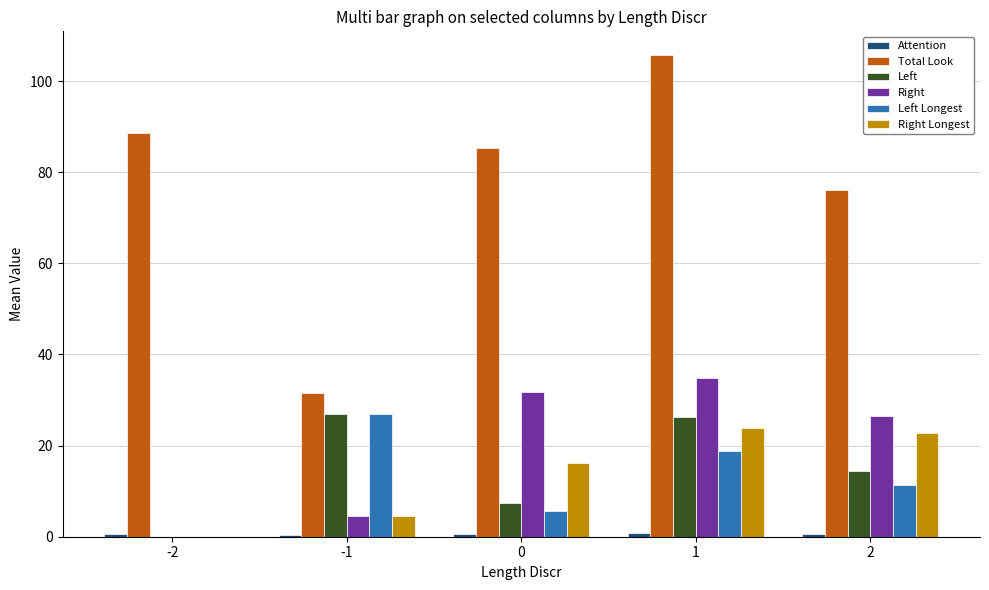

Where does the Left series first go above 14?

-1